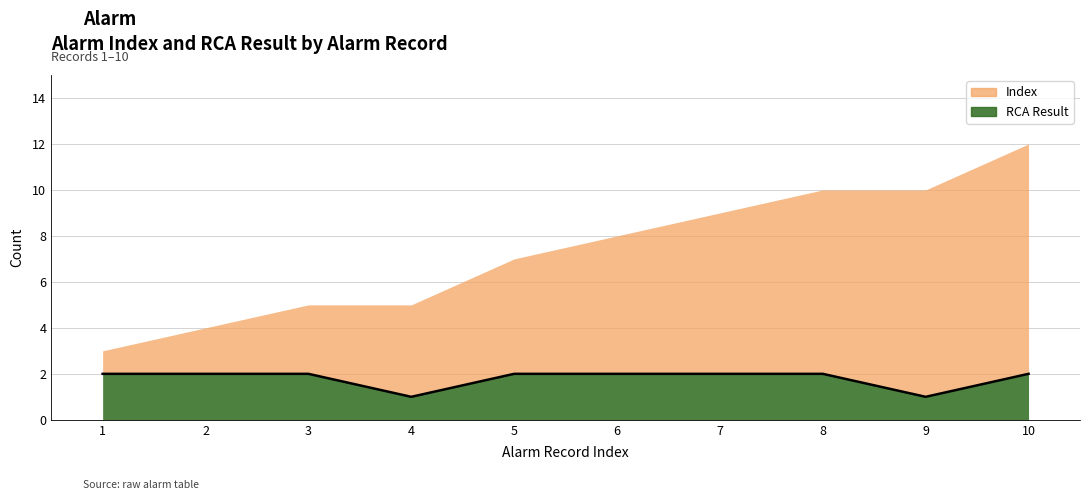

What is the smallest value displayed?

1